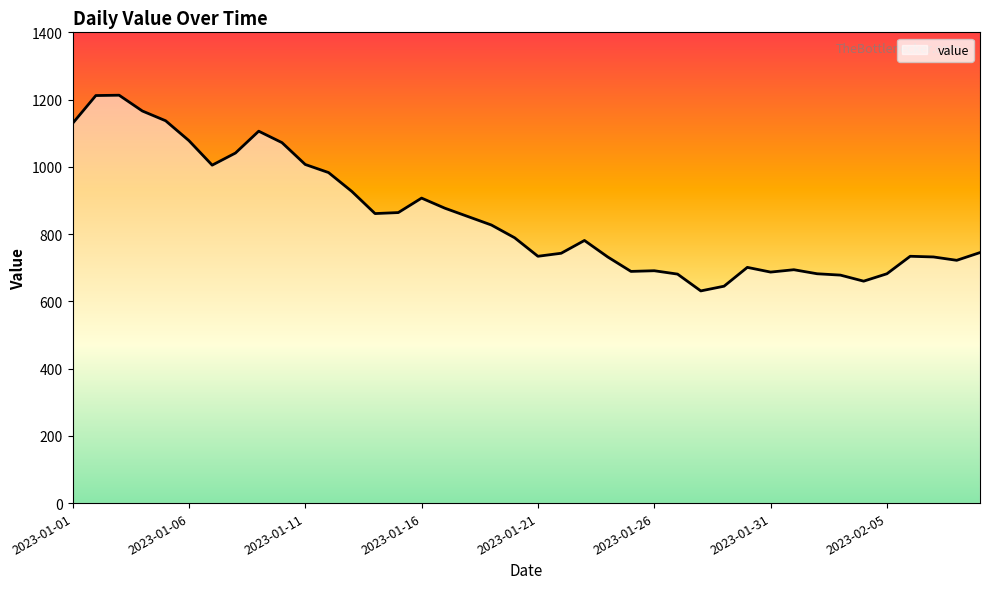

What is the difference between the maximum and minimum values?

582